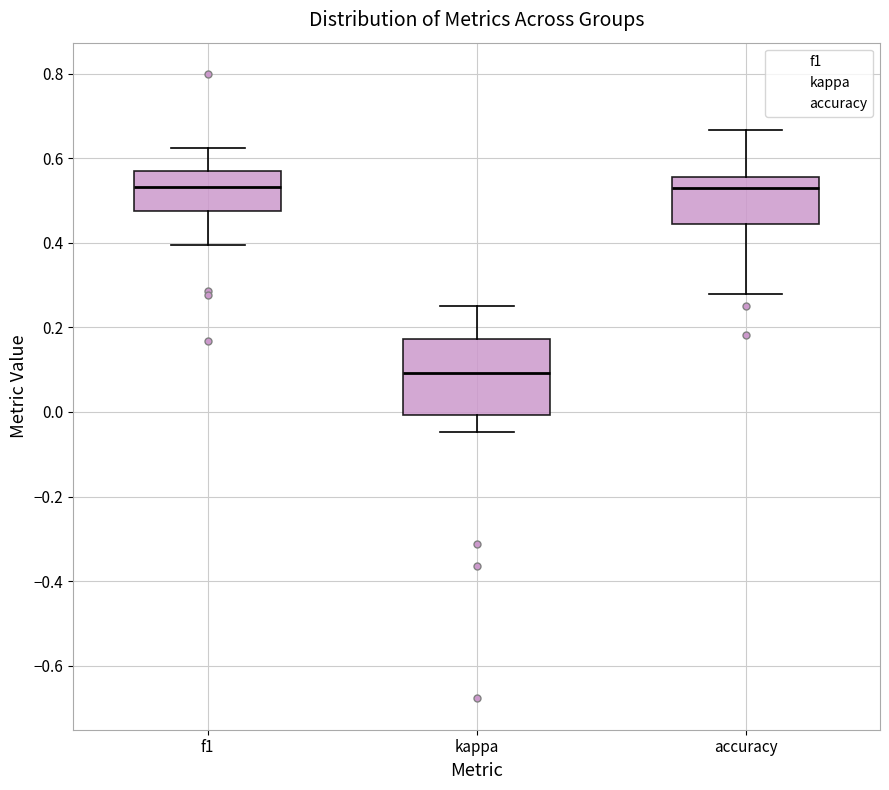

Reading left to right, read every box against the y-axis: the position of its median line, the range the box covers, and the ends of its whiskers. The values are not printed on the chart, so give them approximately, as read against the axis.

f1: median 0.54, box 0.48 to 0.58, whiskers 0.40 to 0.62
kappa: median 0.10, box 0.00 to 0.18, whiskers -0.04 to 0.26
accuracy: median 0.52, box 0.44 to 0.56, whiskers 0.28 to 0.66